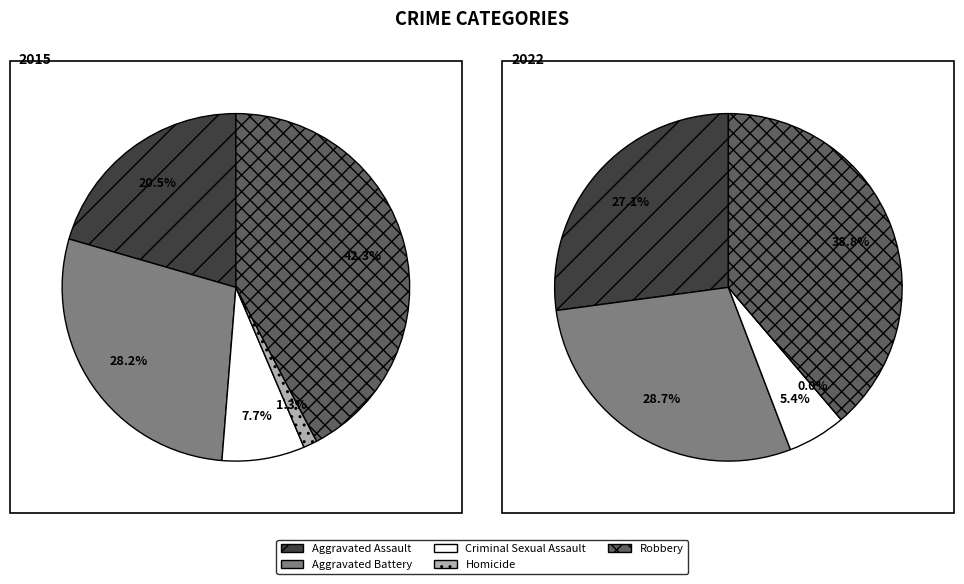

True or false: Criminal Sexual Assault accounts for 1% of the total.

False